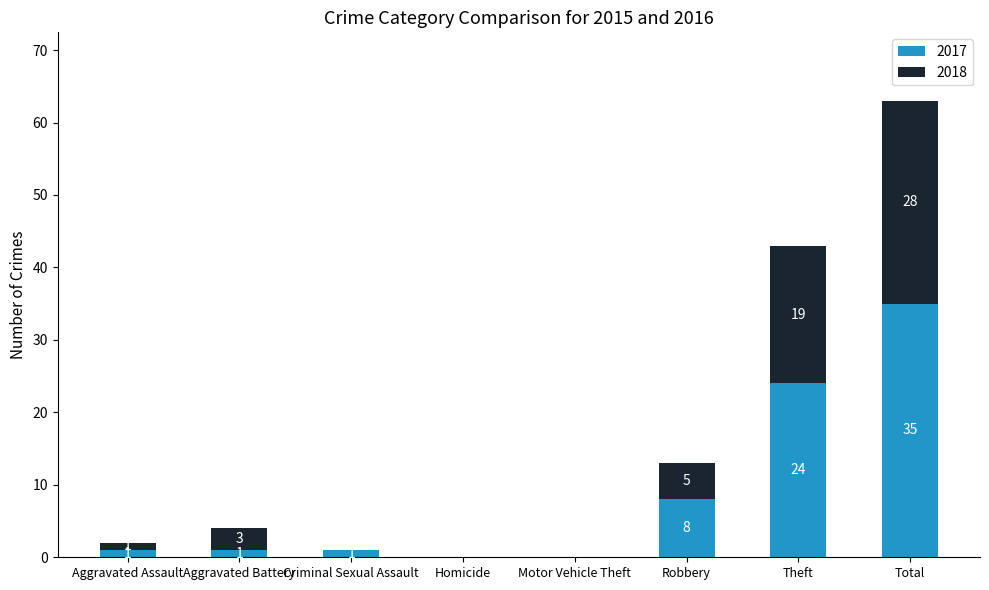

What is the maximum value for 2017?

35